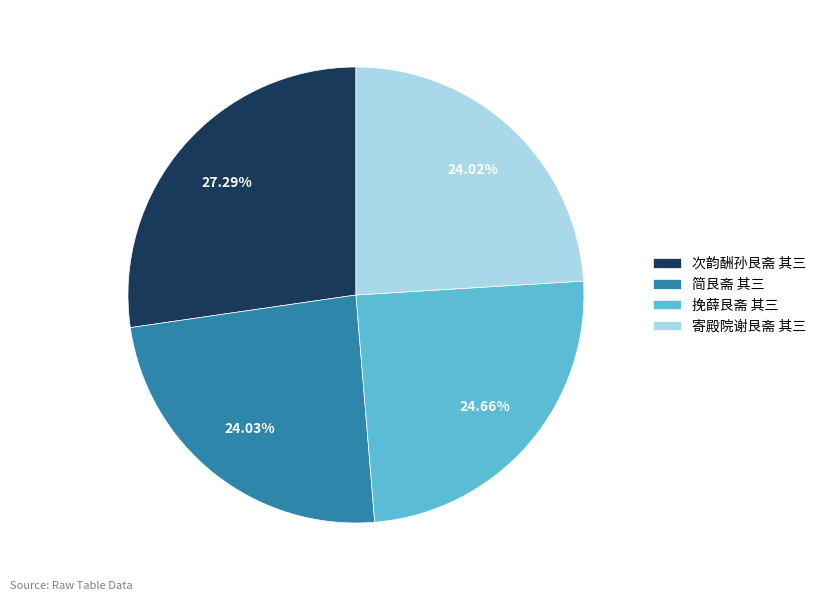

What percentage is the 挽薛艮斋 其三 slice, to the nearest percent?

25%